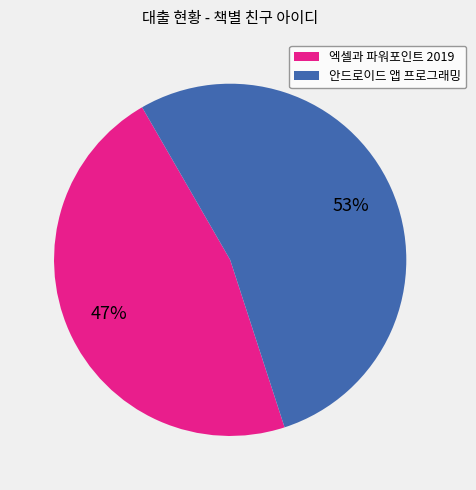

What percentage is the 엑셀과 파워포인트 2019 slice, to the nearest percent?

47%